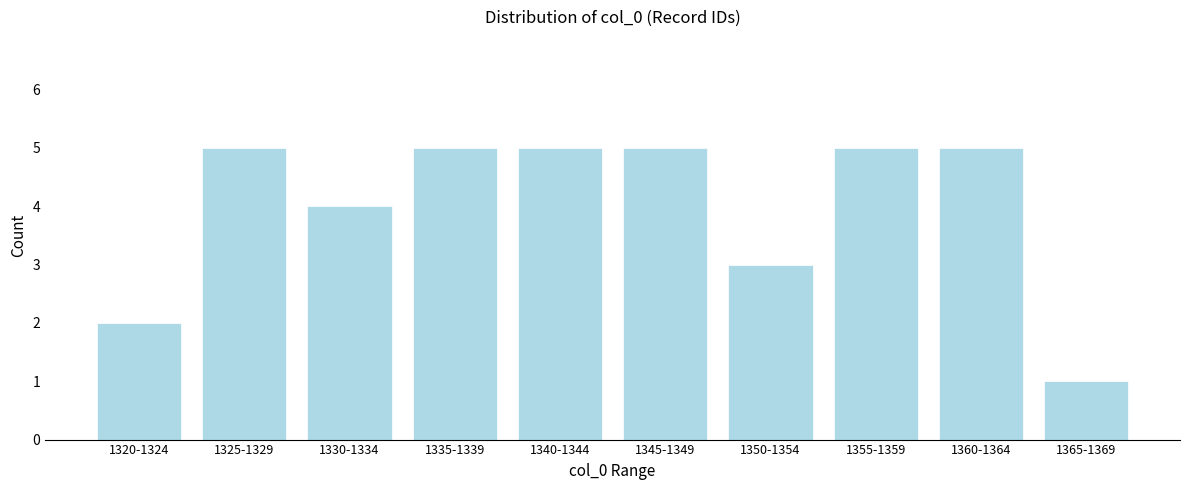

Reading right to left, transcribe all the data shown in this chart.

1	5	5	3	5	5	5	4	5	2